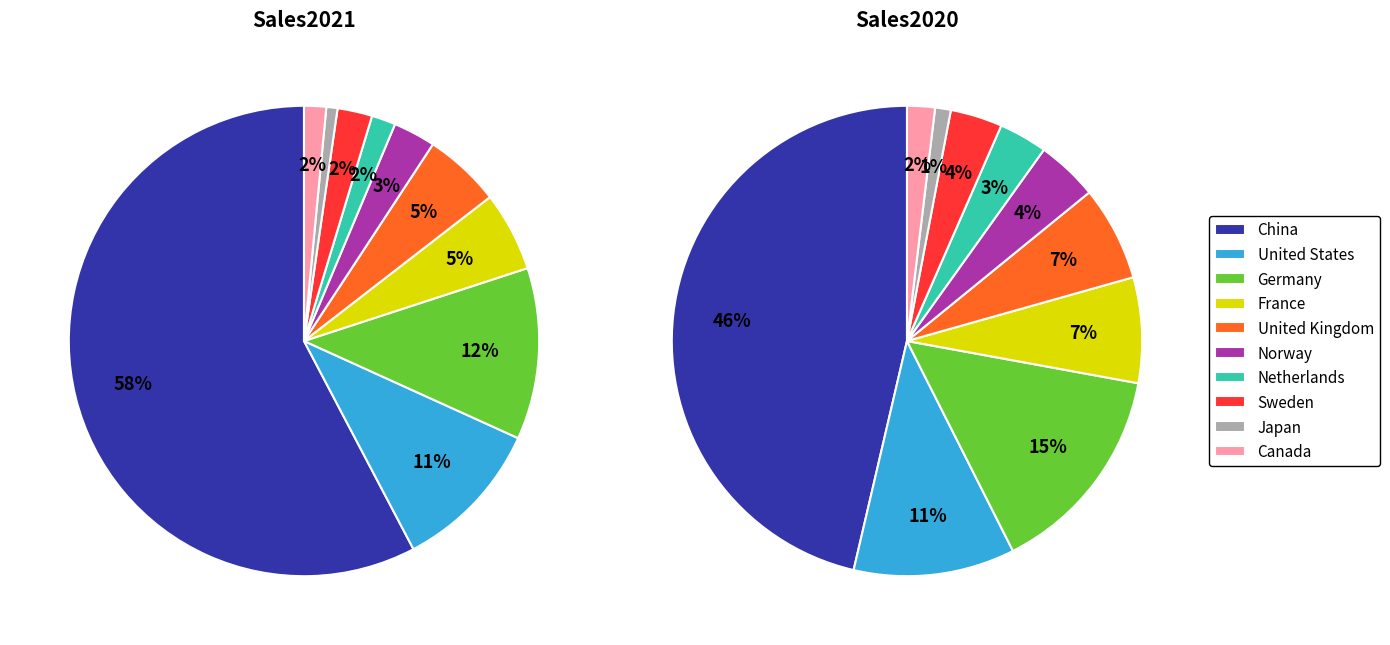

How many segments does this pie chart have?

10